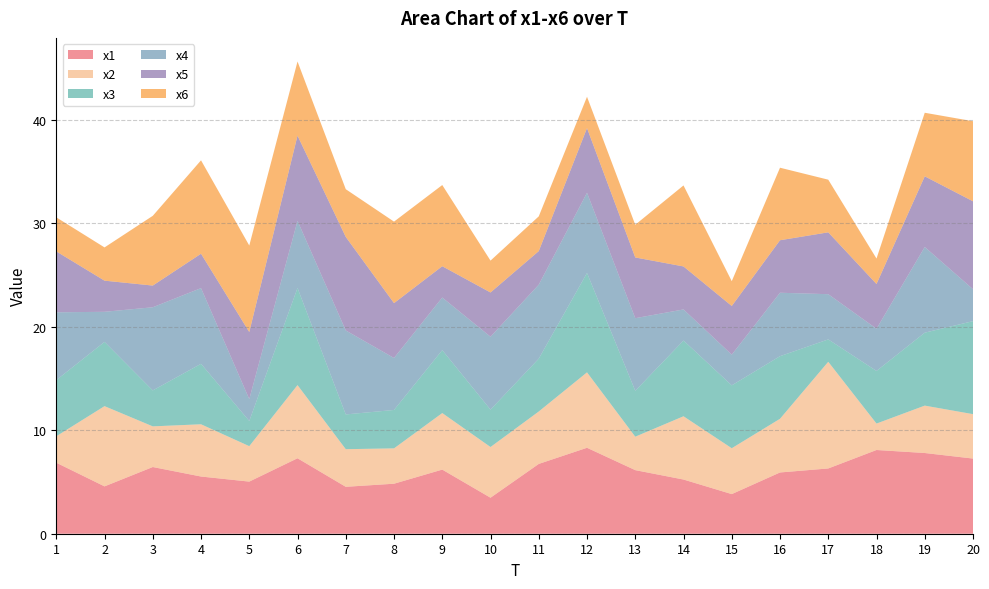

Reading left to right, list all the values displayed in this chart.

x1: 6.9	4.6	6.4	5.5	5.0	7.3	4.5	4.8	6.2	3.5	6.7	8.3	6.1	5.2	3.8	5.9	6.3	8.1	7.8	7.3
x2: 2.6	7.8	3.9	5.0	3.4	7.1	3.6	3.4	5.5	4.9	5.1	7.3	3.2	6.1	4.4	5.2	10.3	2.6	4.6	4.3
x3: 5.4	6.2	3.5	5.8	2.4	9.4	3.4	3.7	6.1	3.6	5.1	9.6	4.4	7.3	6.1	6.1	2.2	5.1	7.0	9.0
x4: 6.6	2.9	8.0	7.3	2.1	6.5	8.1	5.0	5.1	7.0	7.1	7.7	7.0	3.0	3.0	6.1	4.4	4.1	8.3	3.1
x5: 5.9	3.0	2.1	3.3	6.5	8.2	9.0	5.3	3.0	4.3	3.2	6.3	5.9	4.2	4.7	5.1	6.0	4.3	6.8	8.5
x6: 3.3	3.2	6.7	9.0	8.4	7.2	4.6	7.9	7.8	3.1	3.4	3.0	3.2	7.8	2.4	7.0	5.1	2.5	6.1	7.7